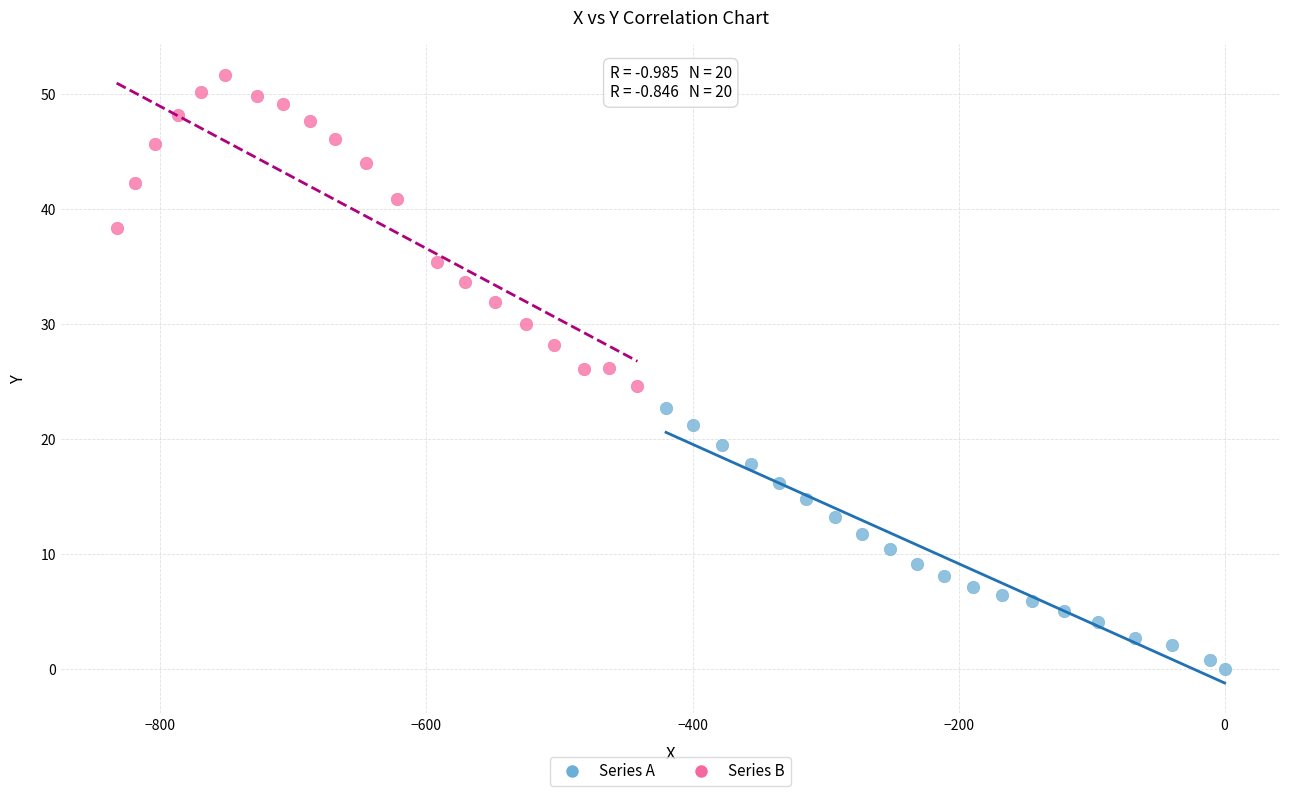

Which series has the largest Y range (max minus min)?

Series B